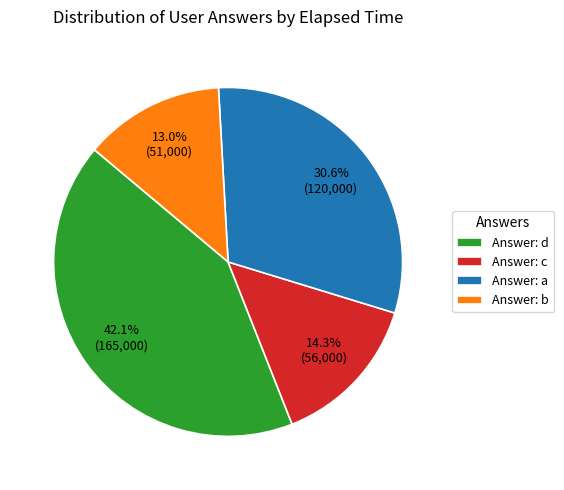

Which category has the smallest portion of the pie?

Answer: b